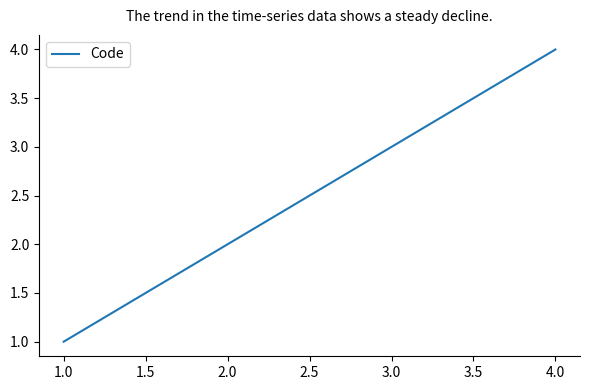

Is it true that the value at 3.0 is 2?

False